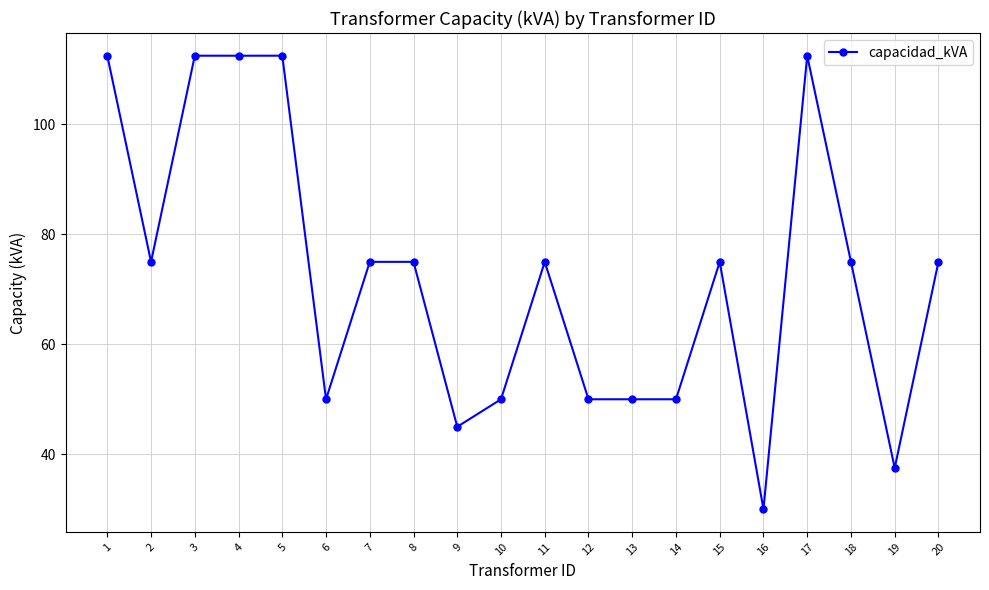

What is the maximum value shown in the chart?

112.5